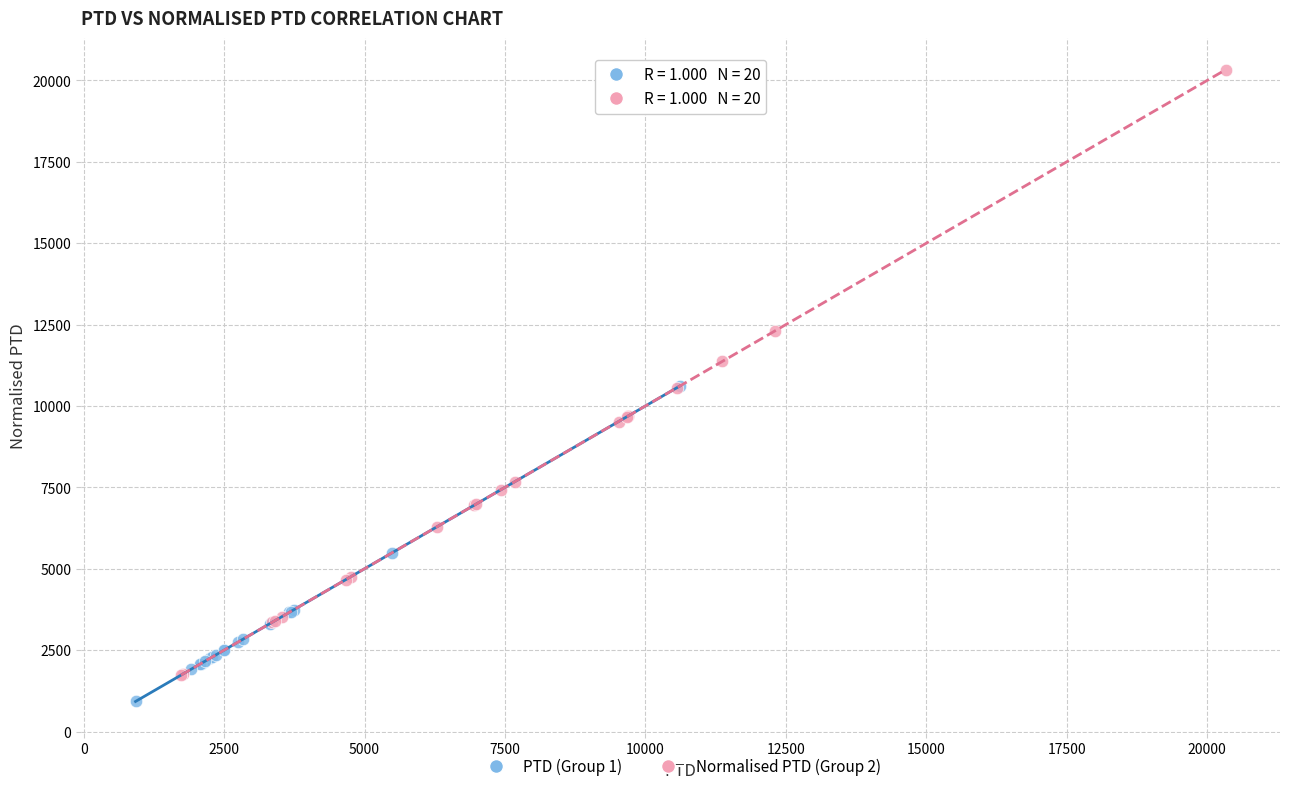

Which series has the widest spread of Y values?

Normalised PTD (Group 2)